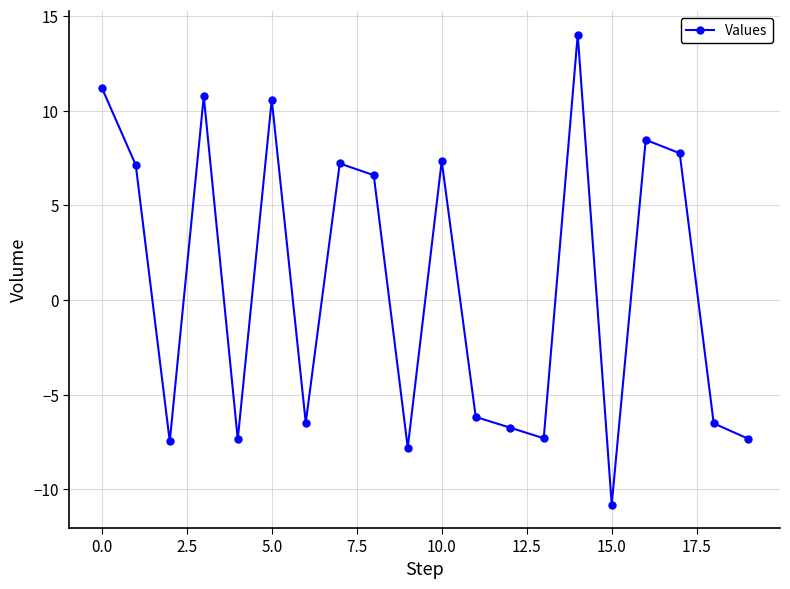

What is the value of the 5th point from the left?

-7.4